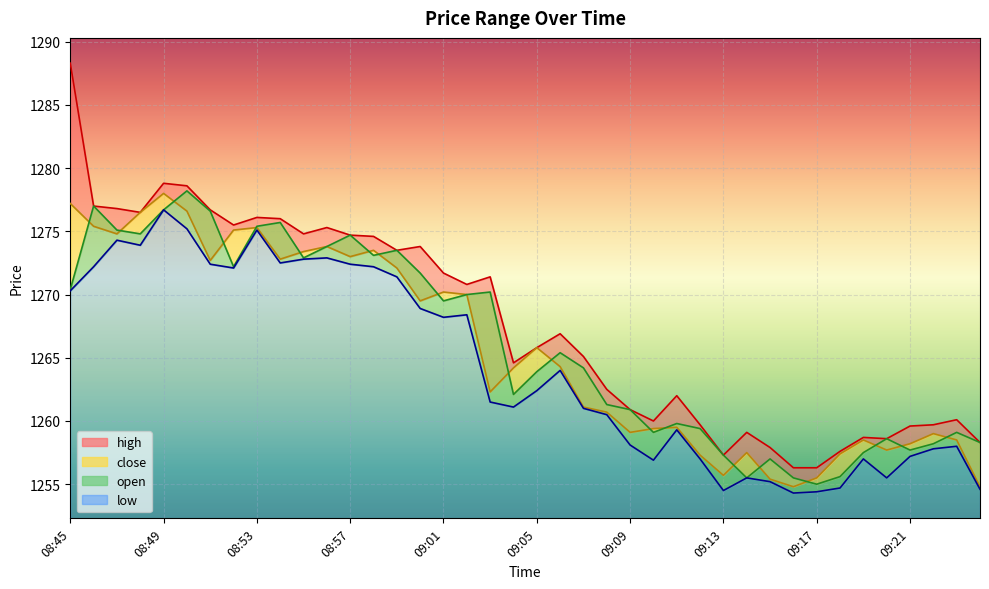

True or false: low and close intersect in this chart.

False